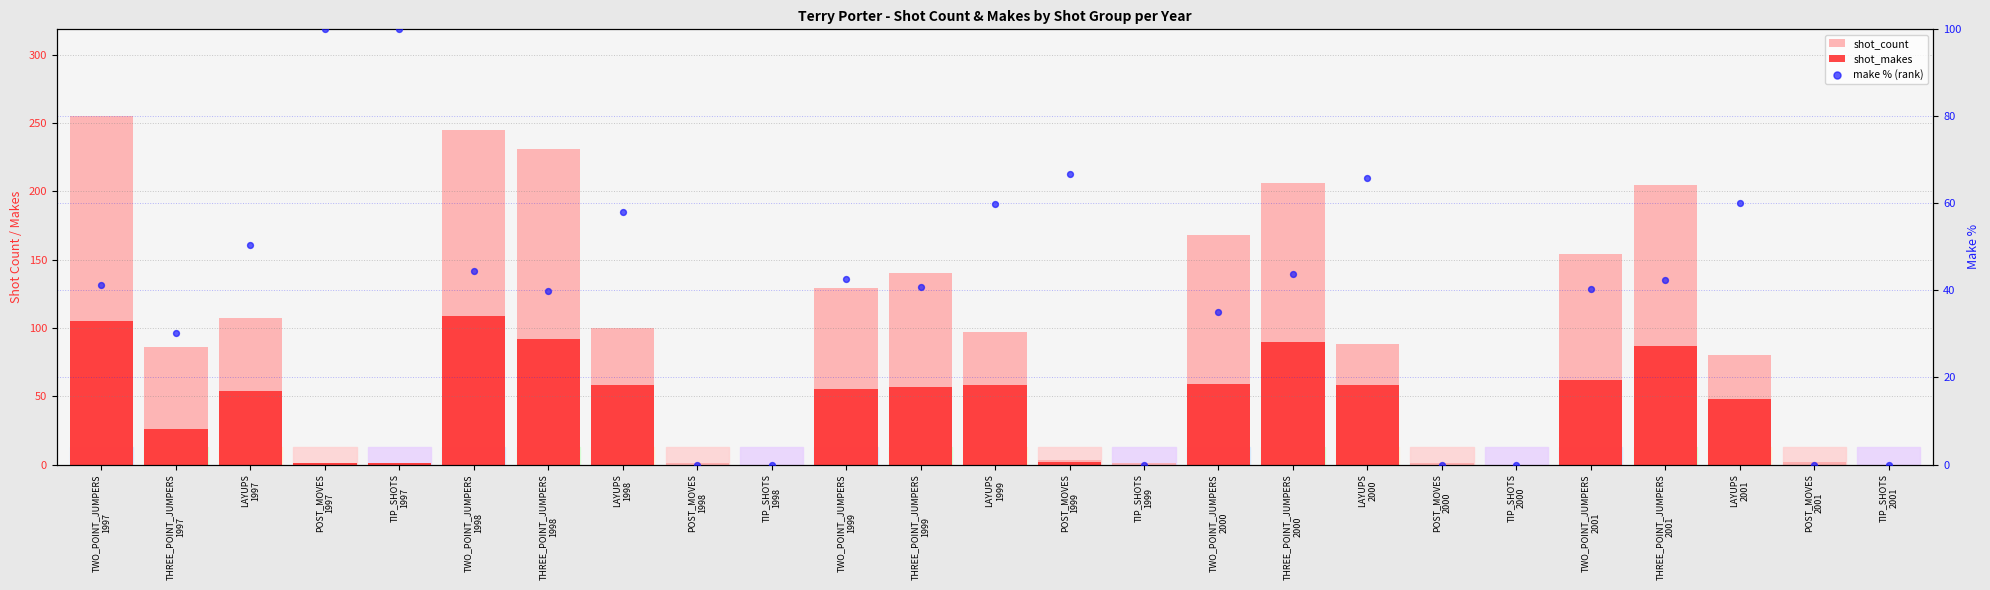

Which series has the largest Y range (max minus min)?

shot_count